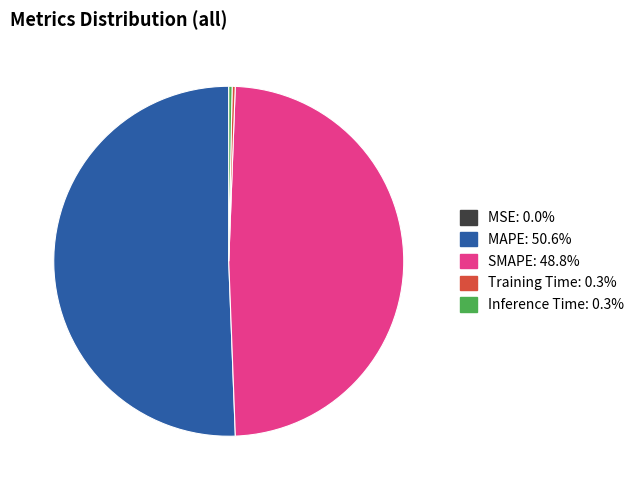

Do SMAPE and MAPE together represent more than half of the pie?

Yes